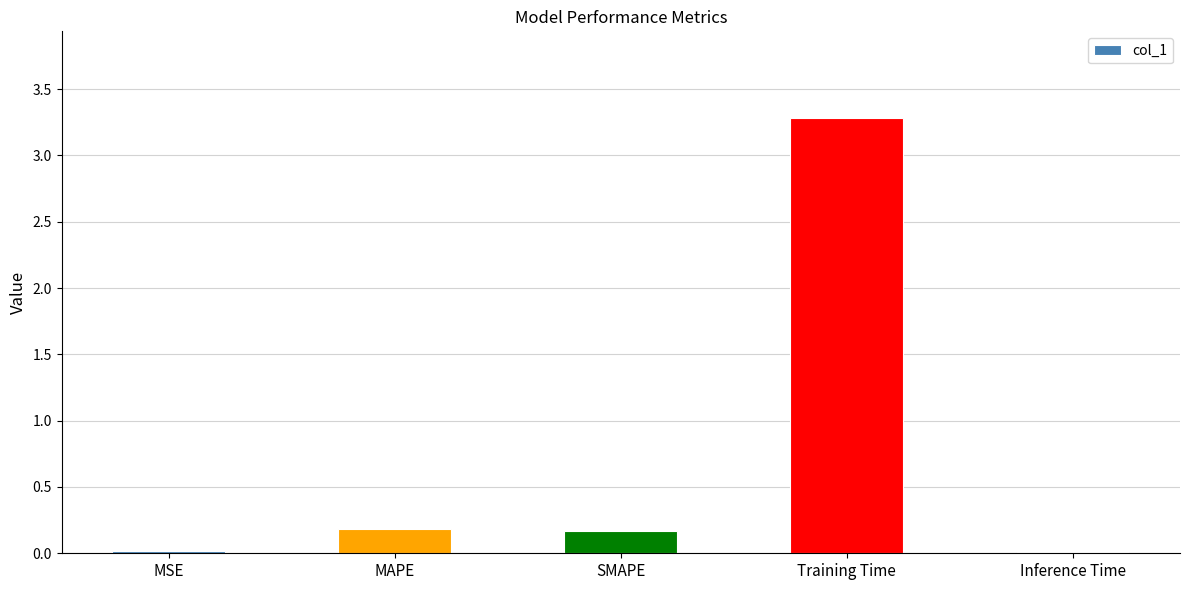

Between Inference Time and SMAPE, which is larger?

SMAPE